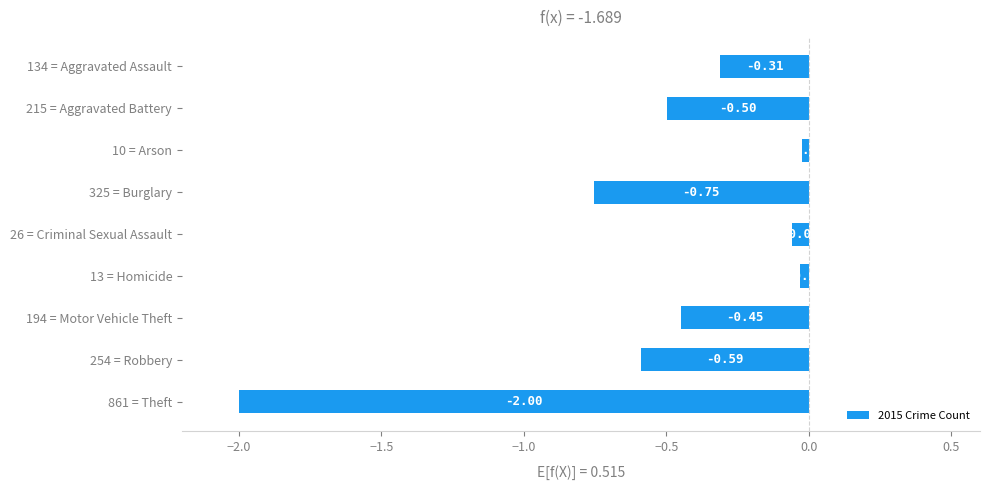

What is the difference between the values at 26 = Criminal Sexual Assault and 861 = Theft?

1.9